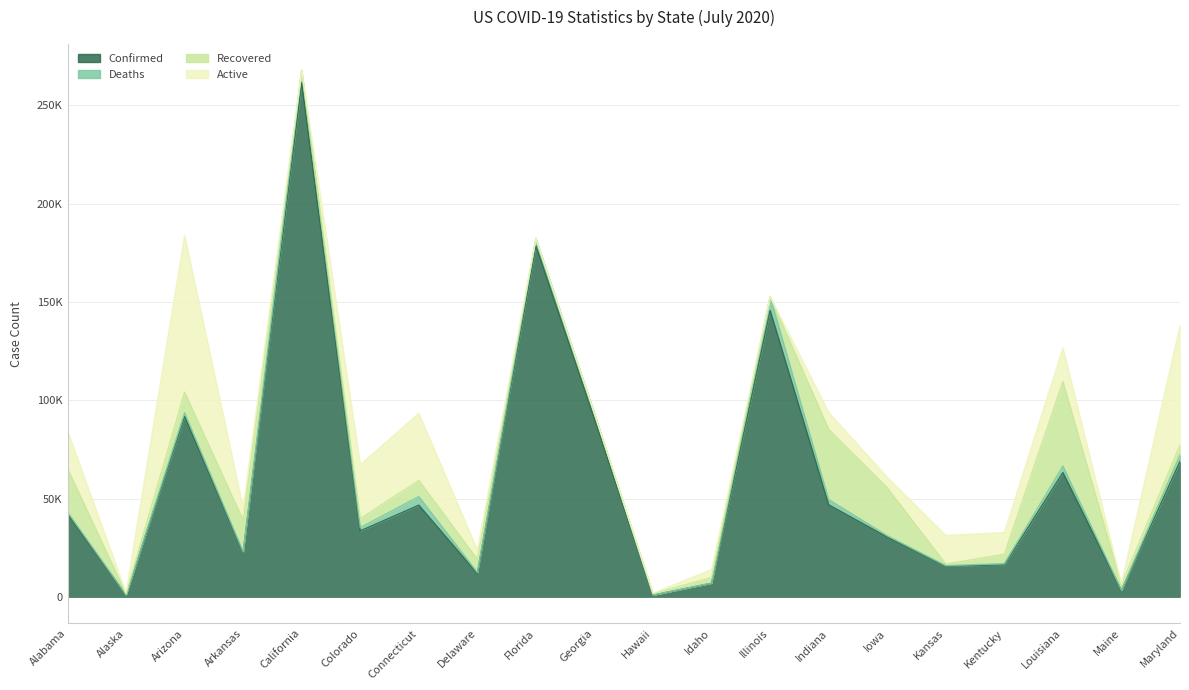

Where does the Deaths series first go above 1701?

Arizona